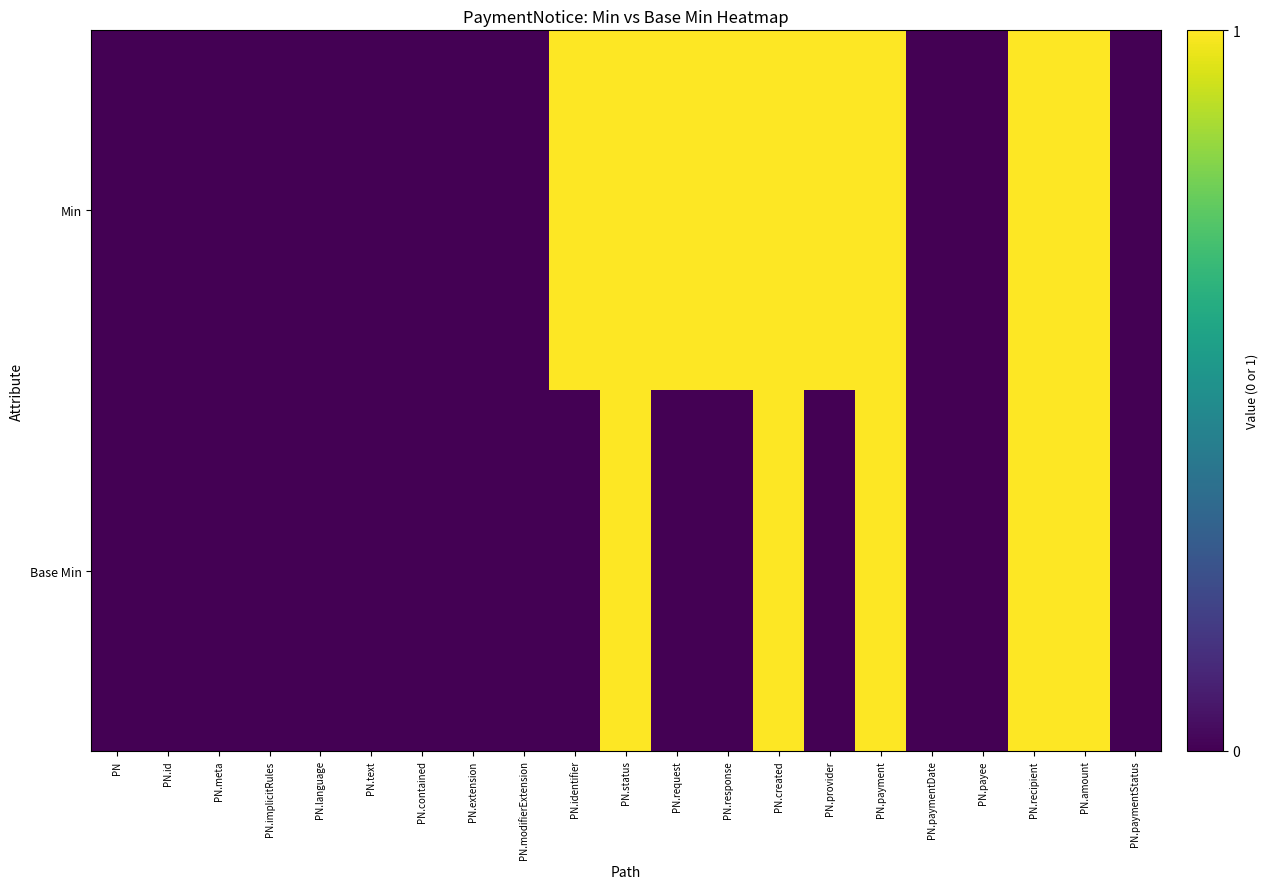

Reading left to right, transcribe all the data shown in this chart.

Min: PN=0	PN.id=0	PN.meta=0	PN.implicitRules=0	PN.language=0	PN.text=0	PN.contained=0	PN.extension=0	PN.modifierExtension=0	PN.identifier=1	PN.status=1	PN.request=1	PN.response=1	PN.created=1	PN.provider=1	PN.payment=1	PN.paymentDate=0	PN.payee=0	PN.recipient=1	PN.amount=1	PN.paymentStatus=0
Base Min: PN=0	PN.id=0	PN.meta=0	PN.implicitRules=0	PN.language=0	PN.text=0	PN.contained=0	PN.extension=0	PN.modifierExtension=0	PN.identifier=0	PN.status=1	PN.request=0	PN.response=0	PN.created=1	PN.provider=0	PN.payment=1	PN.paymentDate=0	PN.payee=0	PN.recipient=1	PN.amount=1	PN.paymentStatus=0